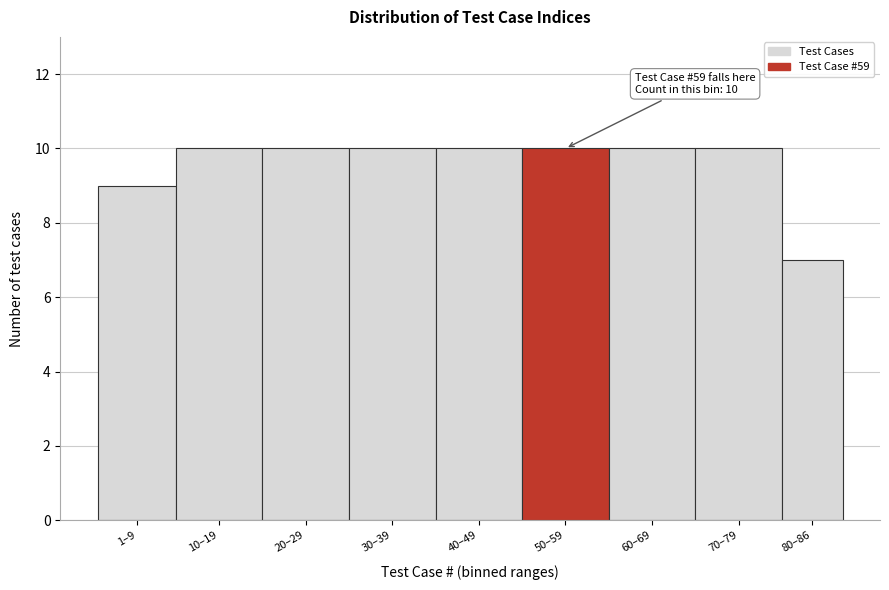

Reading right to left, extract all data points from this chart.

7	10	10	10	10	10	10	10	9